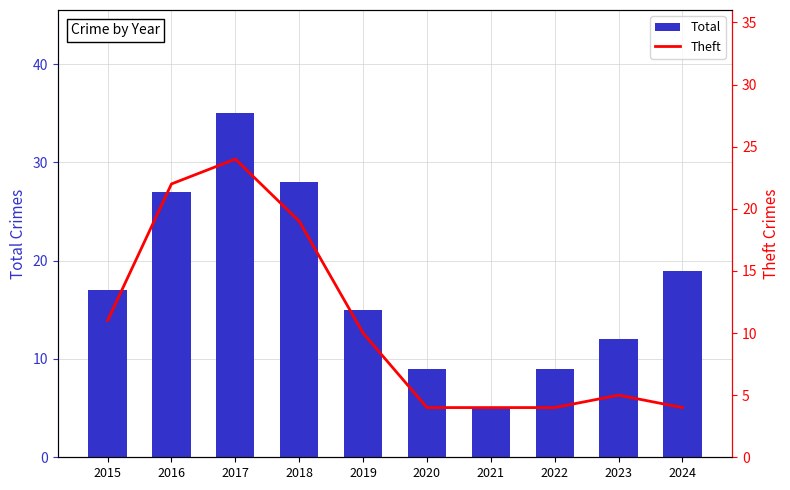

Reading left to right, extract all data points from this chart.

Total: 17	27	35	28	15	9	5	9	12	19
Theft: 11	22	24	19	10	4	4	4	5	4